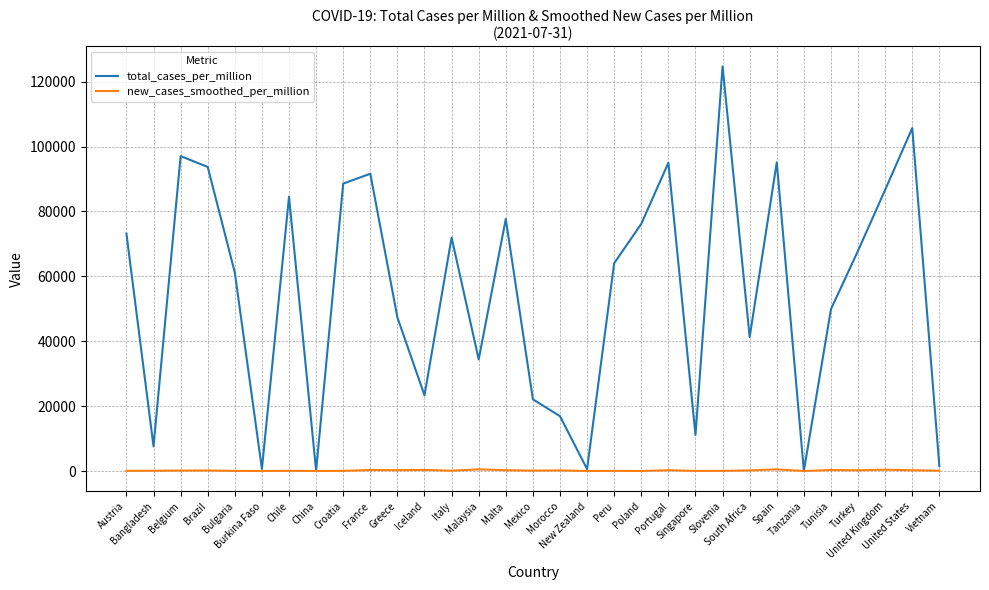

List the series in order of their overall mean, lowest first.

new_cases_smoothed_per_million, total_cases_per_million